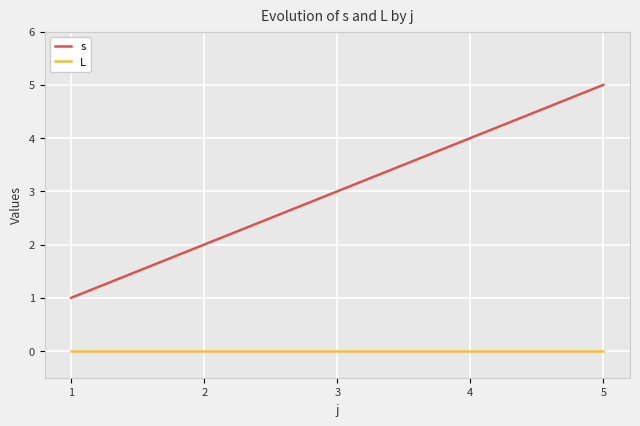

True or false: L and s cross at least once.

False